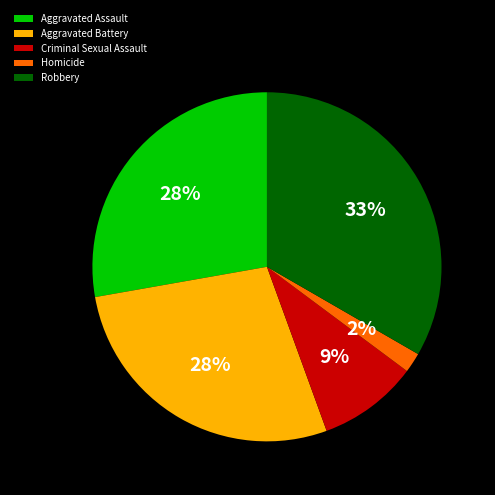

How many segments does this pie chart have?

5